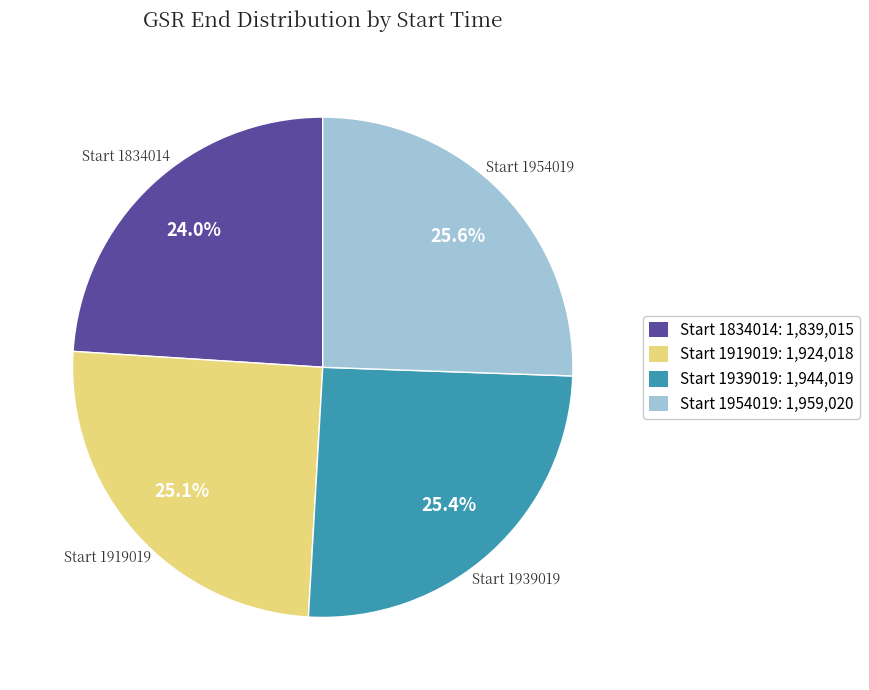

Which category has the smallest portion of the pie?

Start 1834014